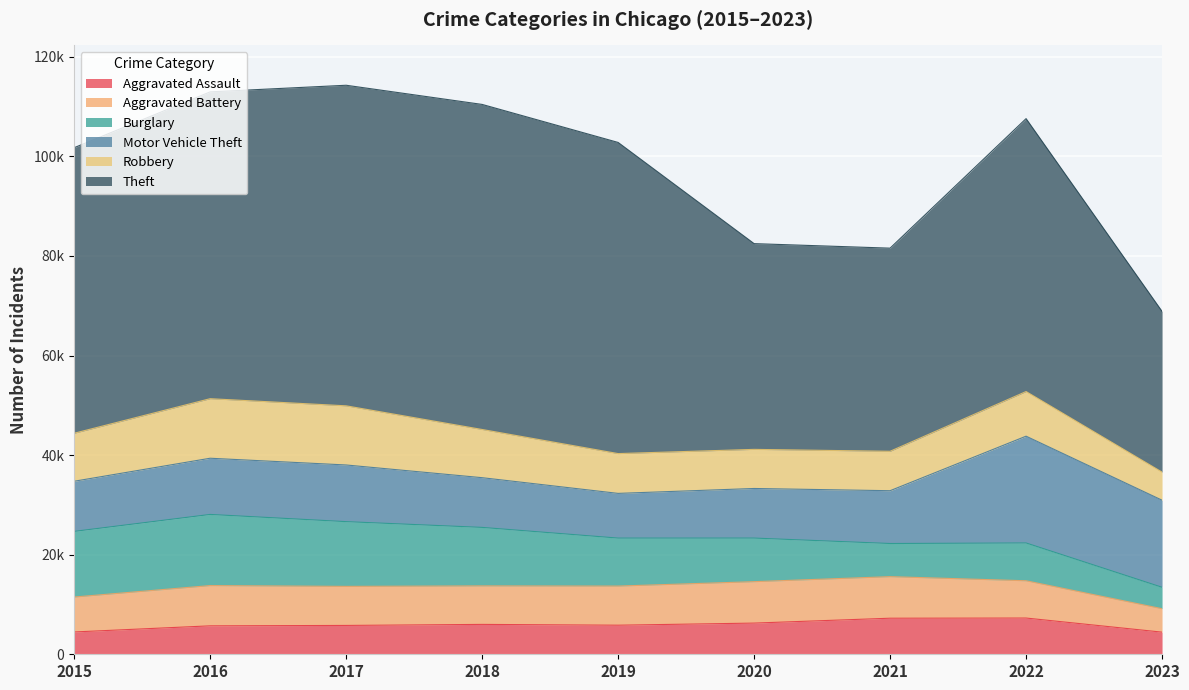

Reading left to right, transcribe all the data shown in this chart.

Aggravated Assault: 2015=4480	2016=5712	2017=5793	2018=6001	2019=5841	2020=6263	2021=7243	2022=7278	2023=4444
Aggravated Battery: 2015=7018	2016=8085	2017=7845	2018=7734	2019=7857	2020=8319	2021=8346	2022=7486	2023=4710
Burglary: 2015=13184	2016=14289	2017=13001	2018=11747	2019=9638	2020=8757	2021=6659	2022=7592	2023=4302
Motor Vehicle Theft: 2015=10068	2016=11286	2017=11380	2018=9985	2019=8977	2020=9959	2021=10602	2022=21447	2023=17488
Robbery: 2015=9638	2016=11960	2017=11880	2018=9680	2019=7994	2020=7855	2021=7918	2022=8965	2023=5641
Theft: 2015=57350	2016=61621	2017=64385	2018=65286	2019=62491	2020=41321	2021=40797	2022=54810	2023=32275